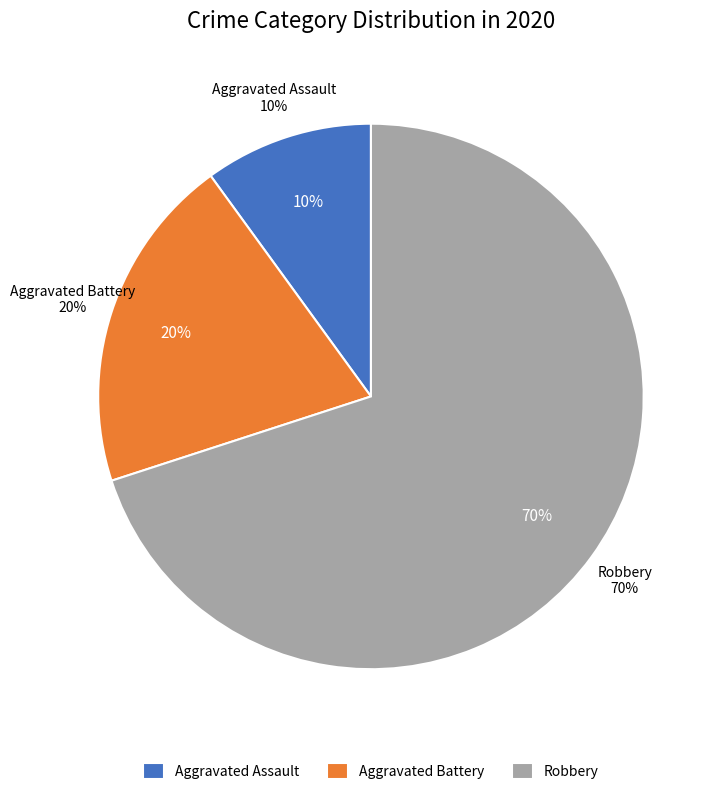

To the nearest percent, what portion does Aggravated Battery represent?

20%